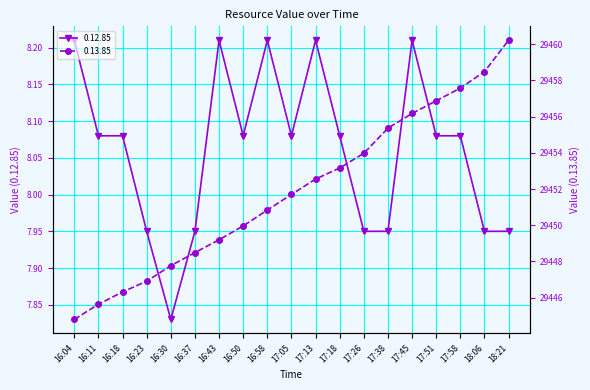

What is the minimum value for 0.13.85?

29444.8